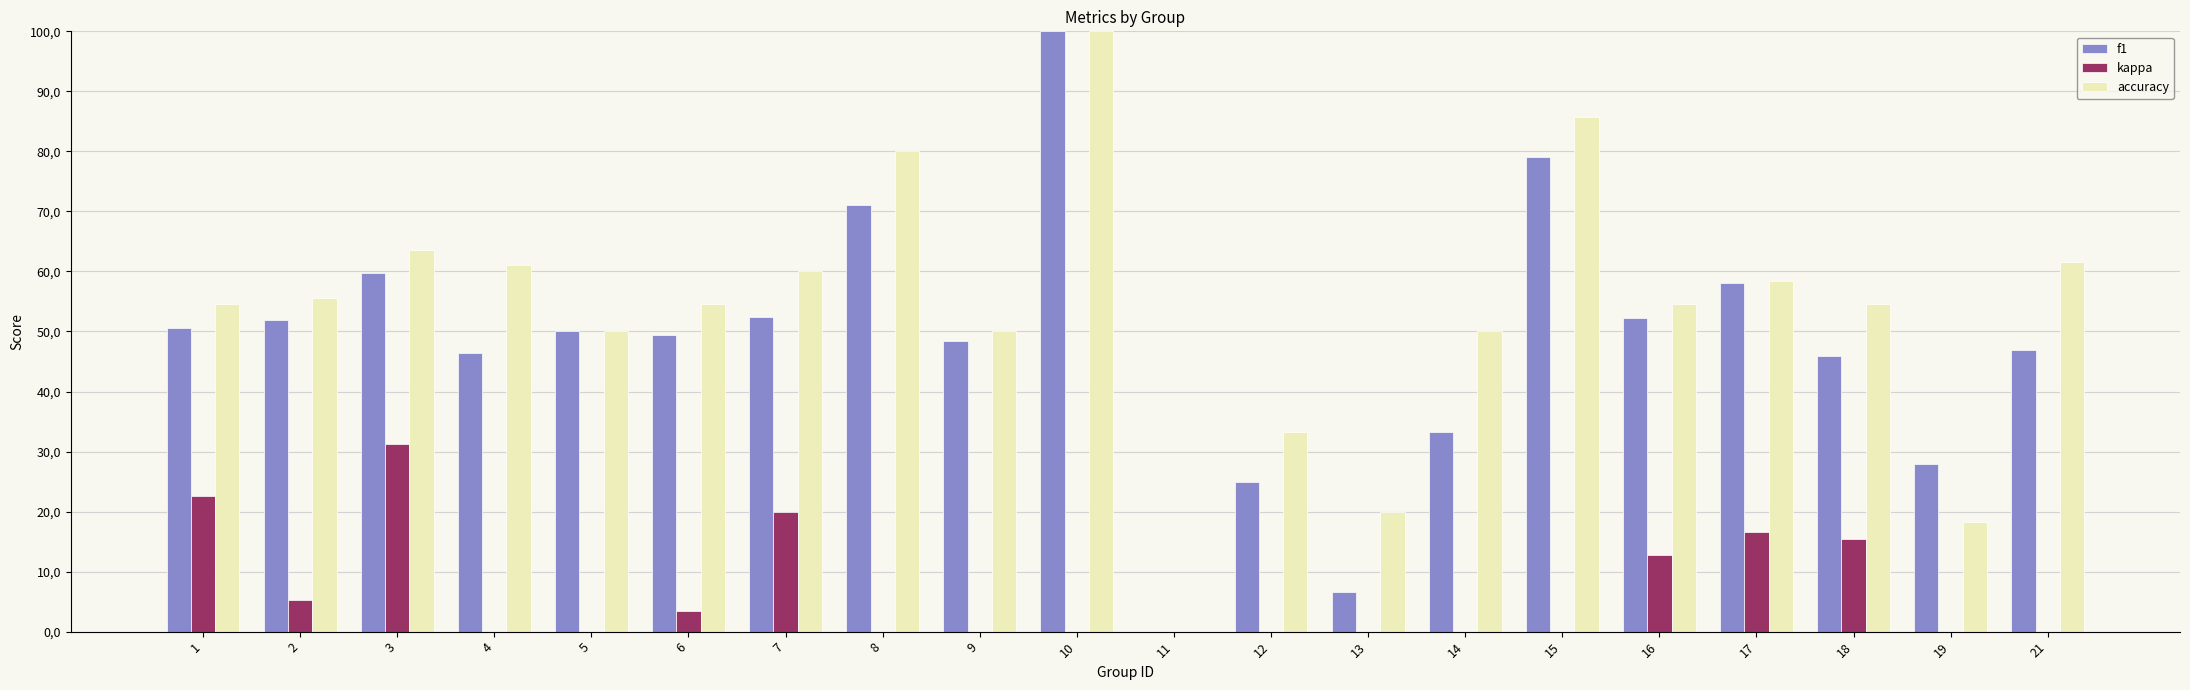

Which series has the widest spread of values?

f1